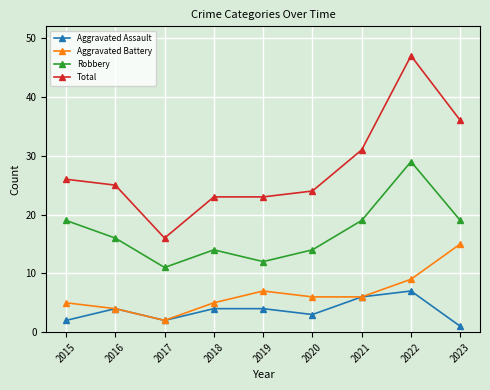

What is the value of the Aggravated Assault point at the 4th from the left?

4